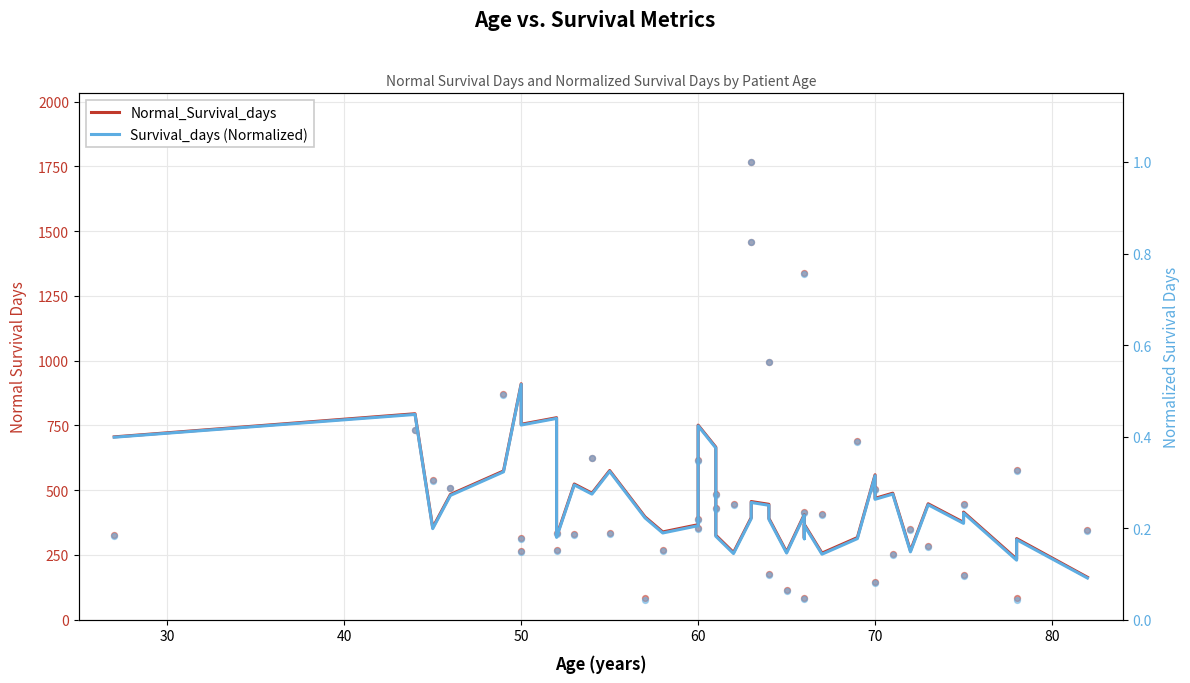

Which series contains the highest Y value?

Normal_Survival_days